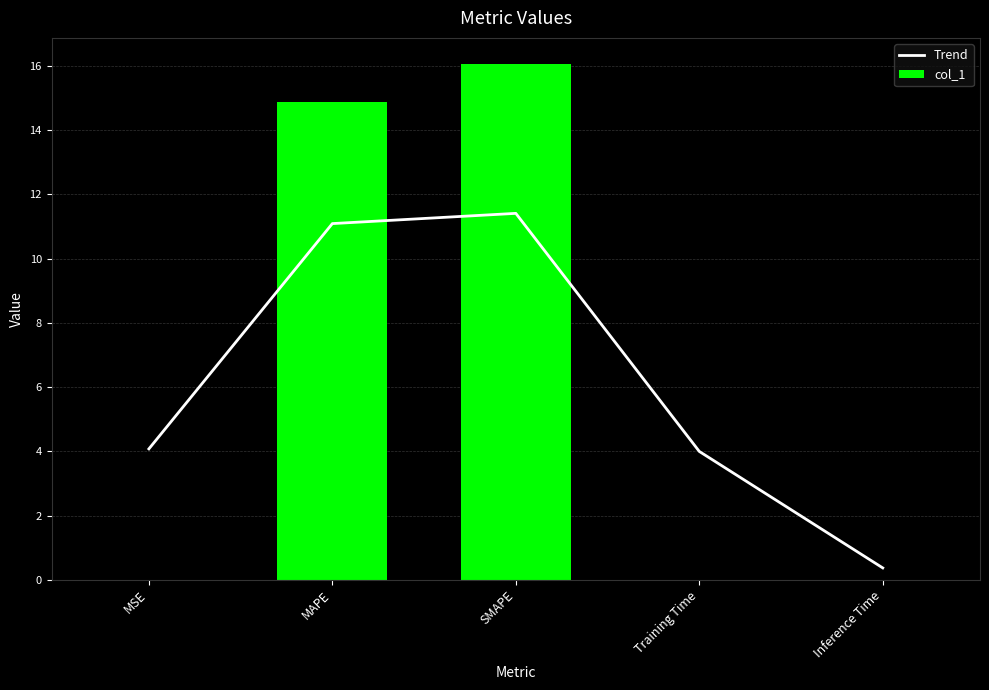

What is the label of the 5th bar from the right?

MSE